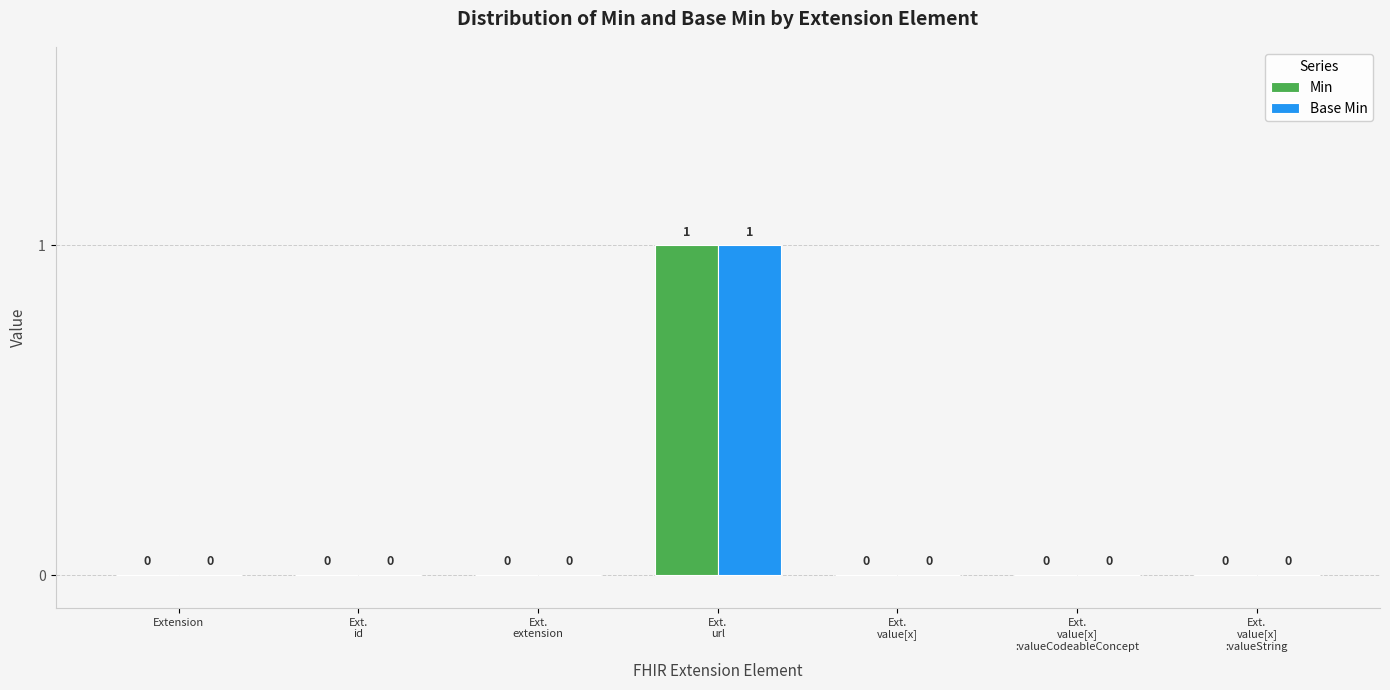

Are the bars horizontal?

No